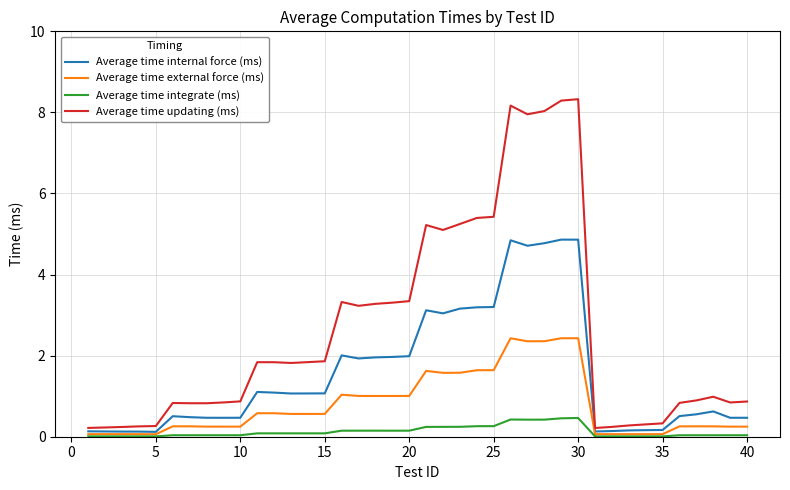

Which series has the largest range (max minus min)?

Average time updating (ms)